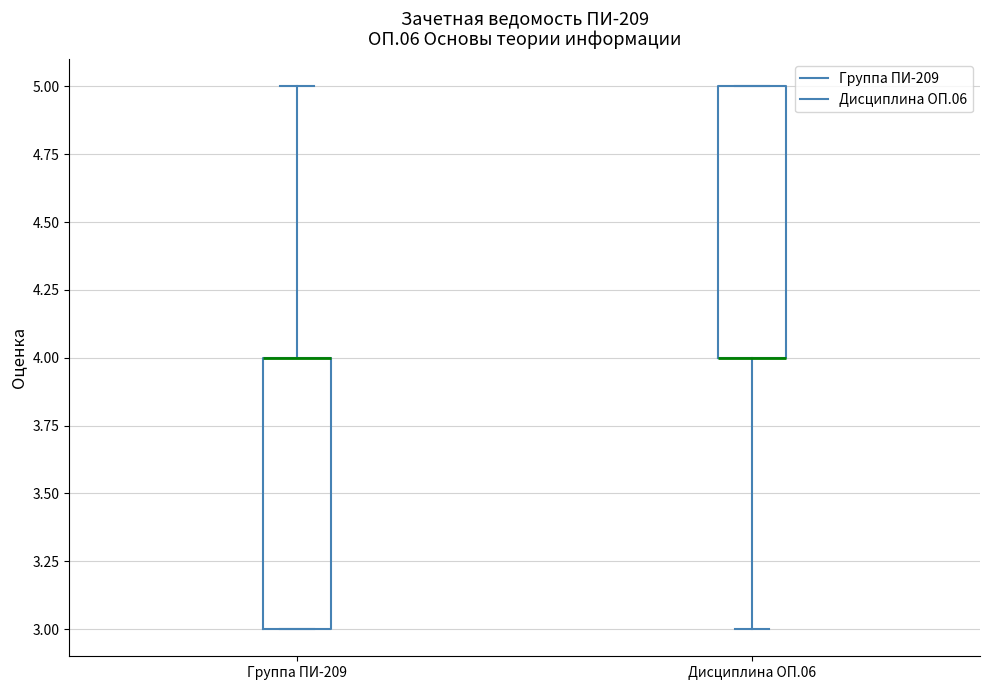

Reading left to right, read every box against the y-axis: the position of its median line, the range the box covers, and the ends of its whiskers. The values are not printed on the chart, so give them approximately, as read against the axis.

Группа ПИ-209: median 4 (drawn on the box's upper edge), box 3 to 4, whiskers 3 to 5
Дисциплина ОП.06: median 4 (drawn on the box's lower edge), box 4 to 5, whiskers 3 to 5